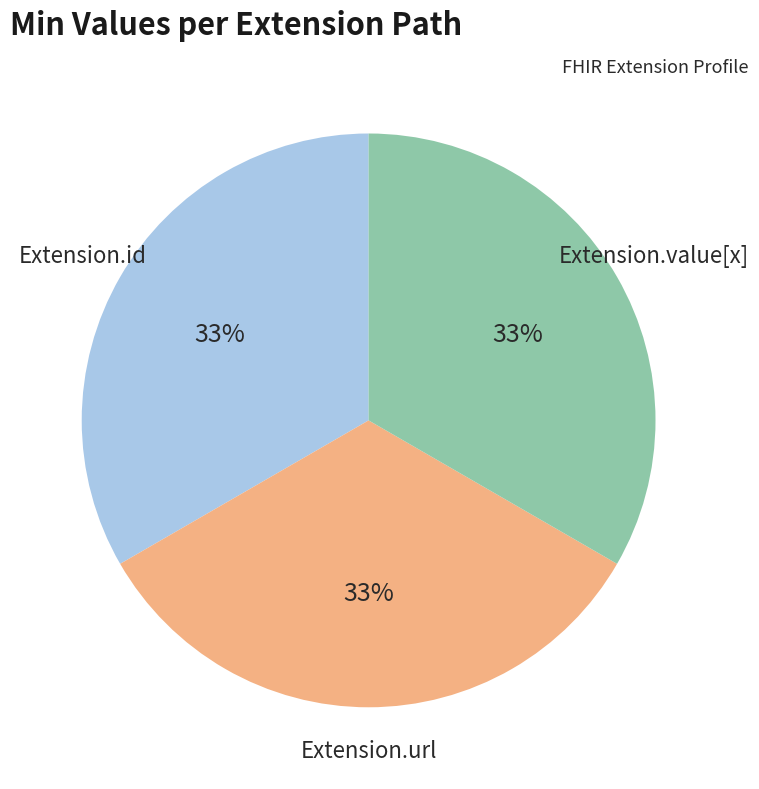

Combined, do Extension.id and Extension.url account for over 50%?

Yes